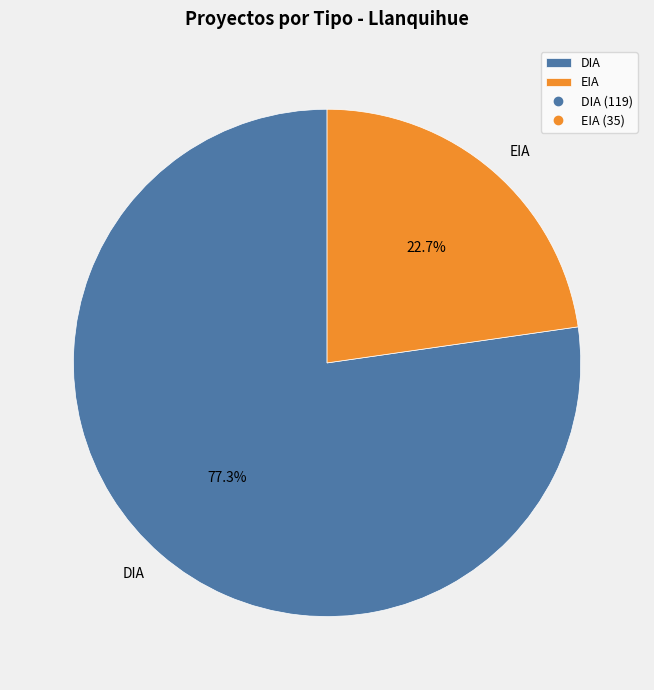

Rank the categories by value from highest to lowest.

DIA, EIA